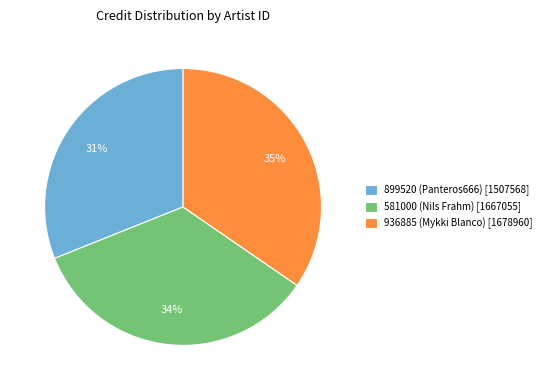

Count the number of slices in the pie.

3